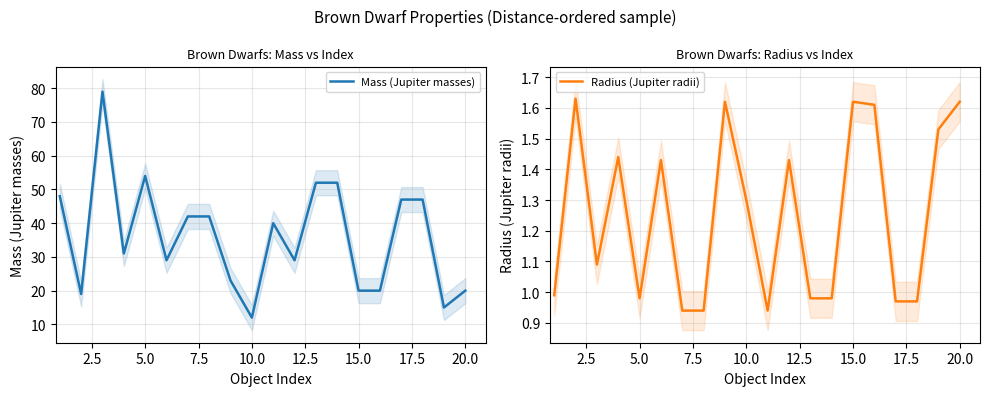

In Radius (Jupiter radii), how many points are higher than both neighbors (excluding endpoints)?

6